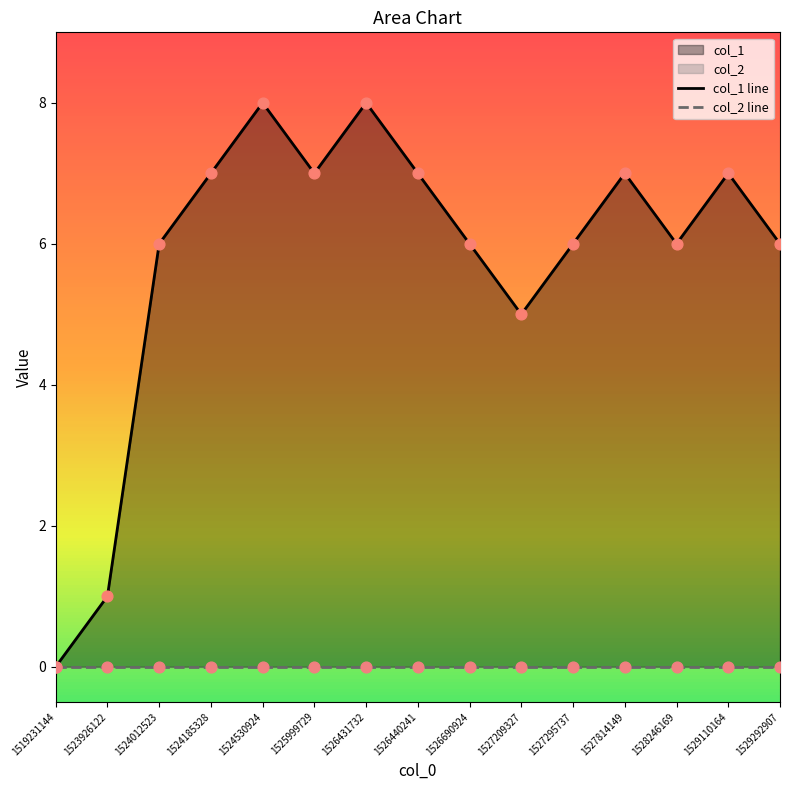

Which series has the largest total across all categories?

col_1 line